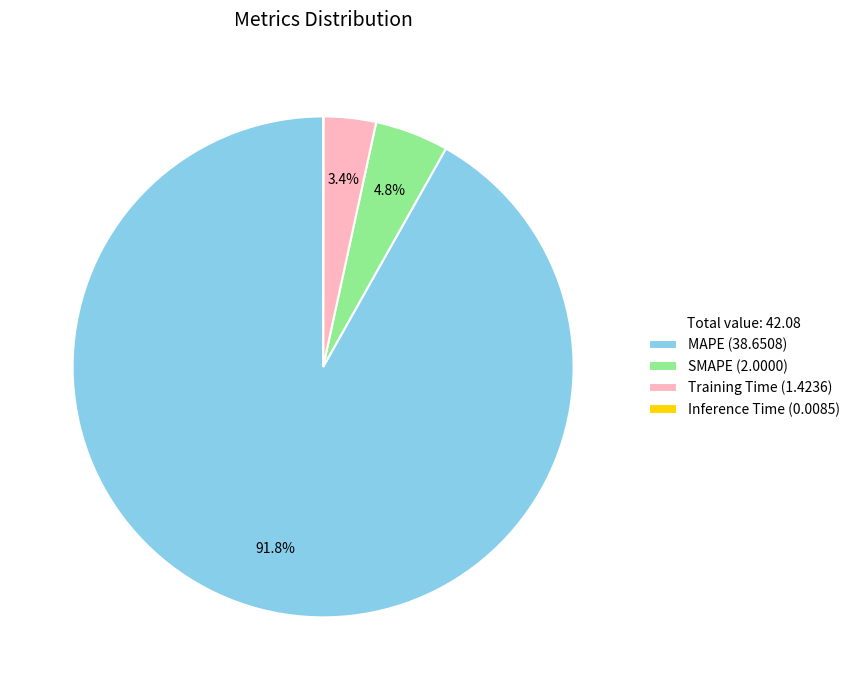

Do MAPE and Training Time together represent more than half of the pie?

Yes